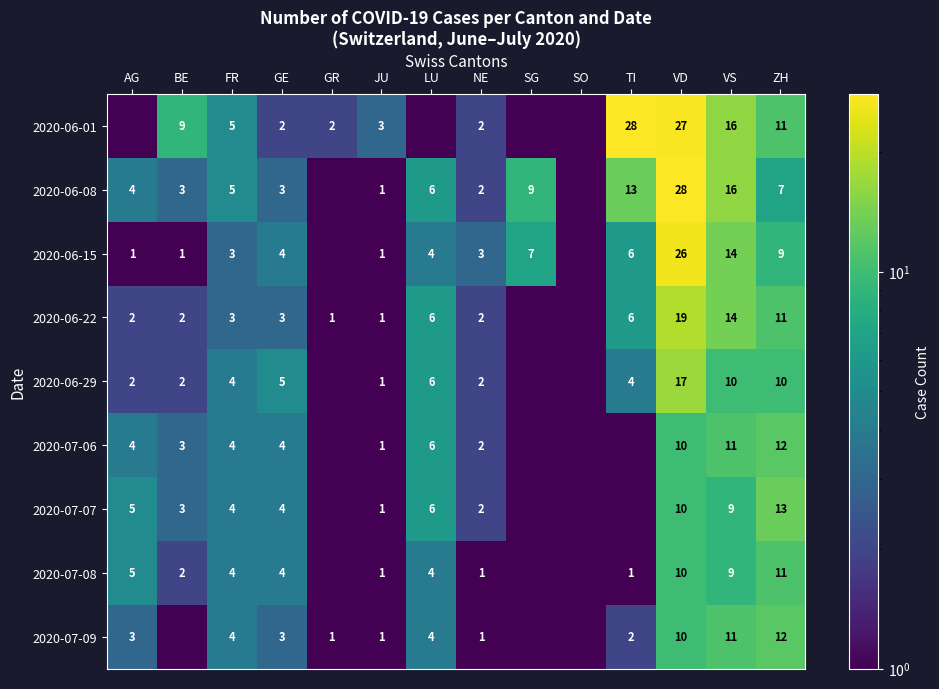

What is the difference between the 2020-06-08 values at AG and BE?

1.0